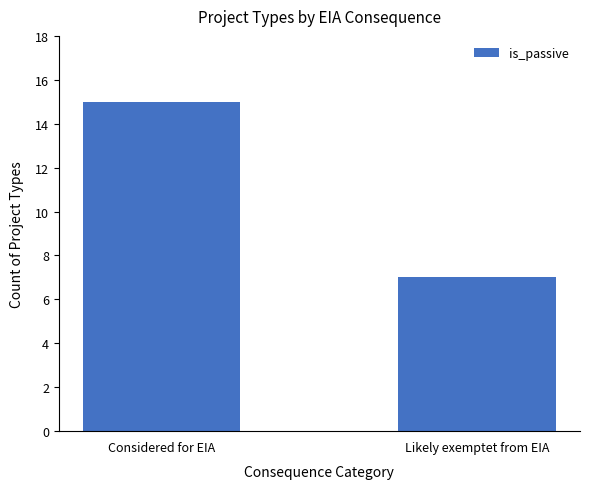

What is the label of the 2nd bar from the left?

Likely exemptet from EIA